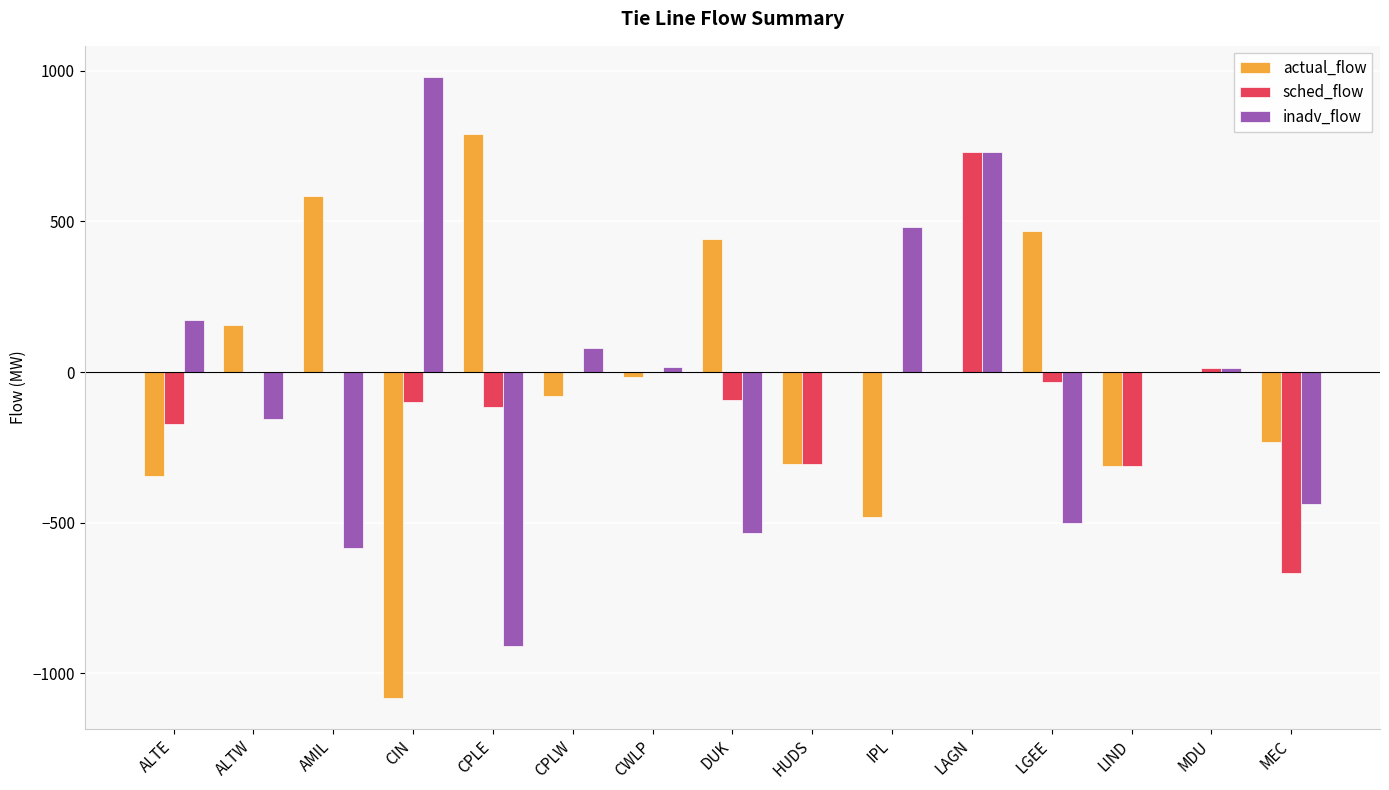

What is the average value of the sched_flow series?

-70.9